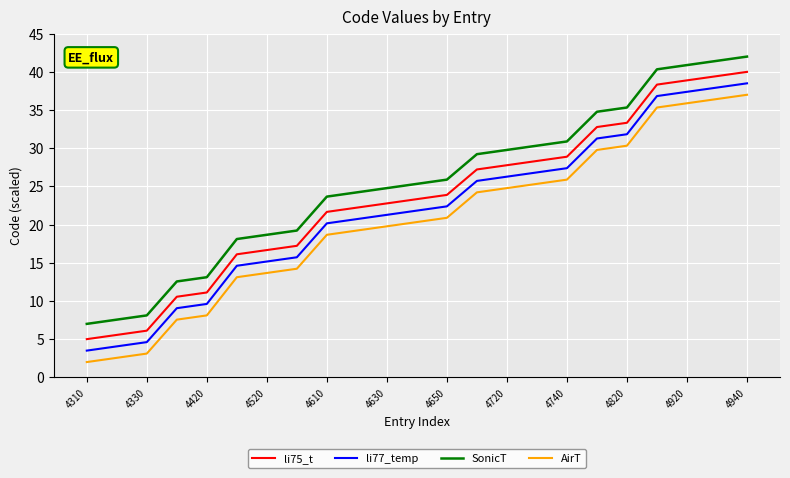

What is the difference between the maximum and minimum values in the SonicT series?

35.0